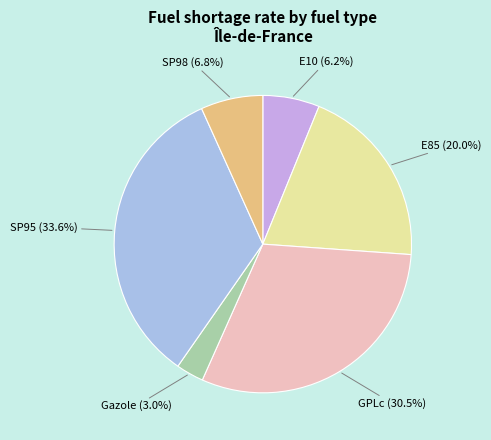

Approximately how many times larger is the value at E10 compared to SP98?

0.9